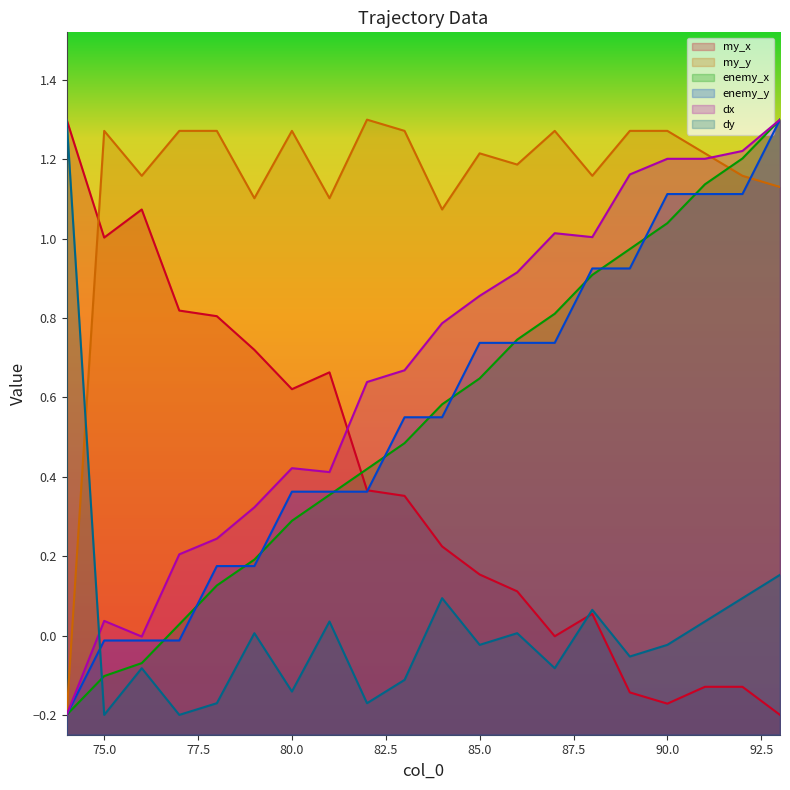

What is the sum of the dx values at 90 and 80?

1.6